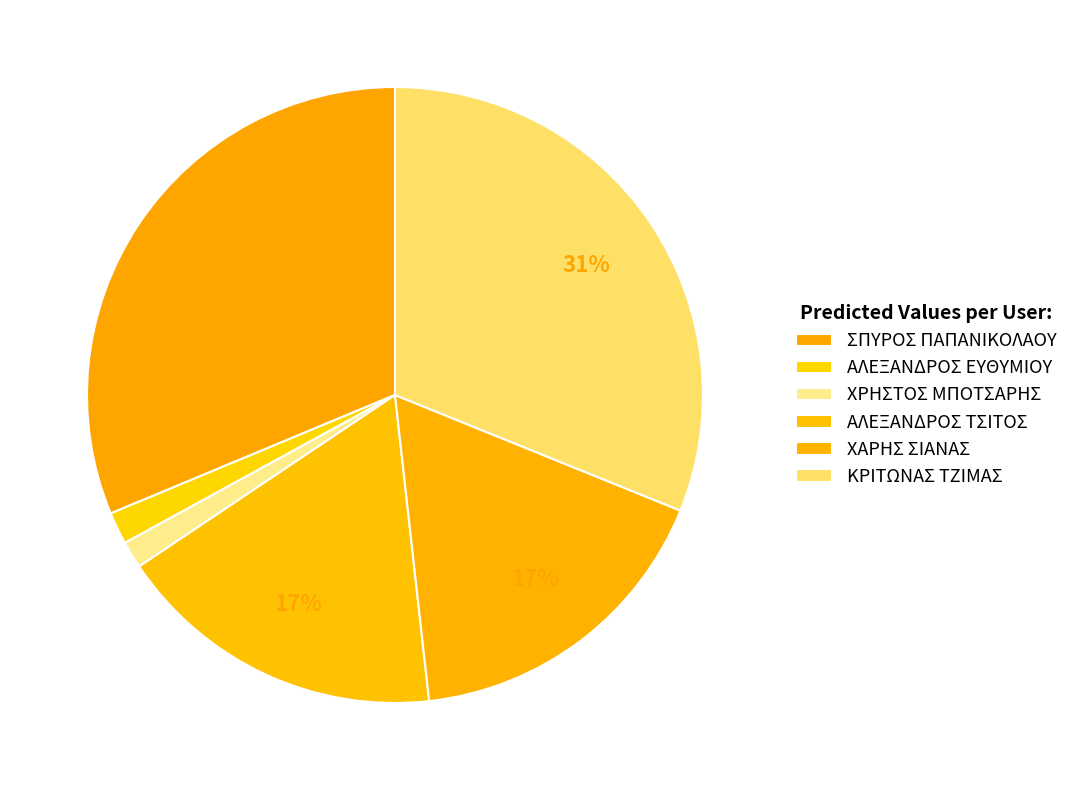

Combined, do ΑΛΕΞΑΝΔΡΟΣ ΕΥΘΥΜΙΟΥ and ΚΡΙΤΩΝΑΣ ΤΖΙΜΑΣ account for over 50%?

No